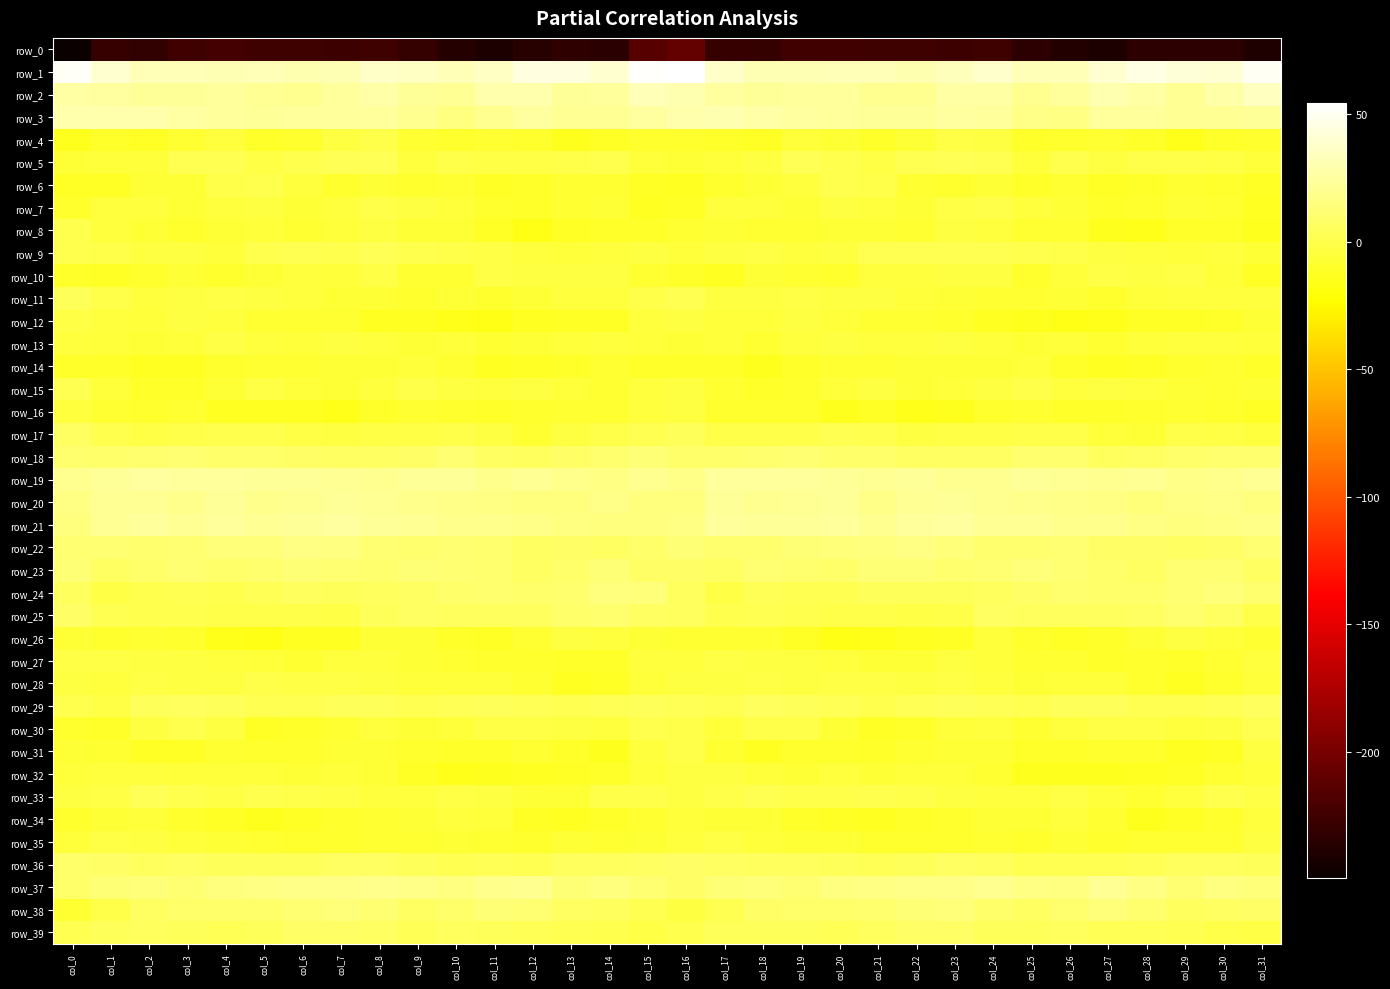

How many values in the row_25 series exceed 4?

17